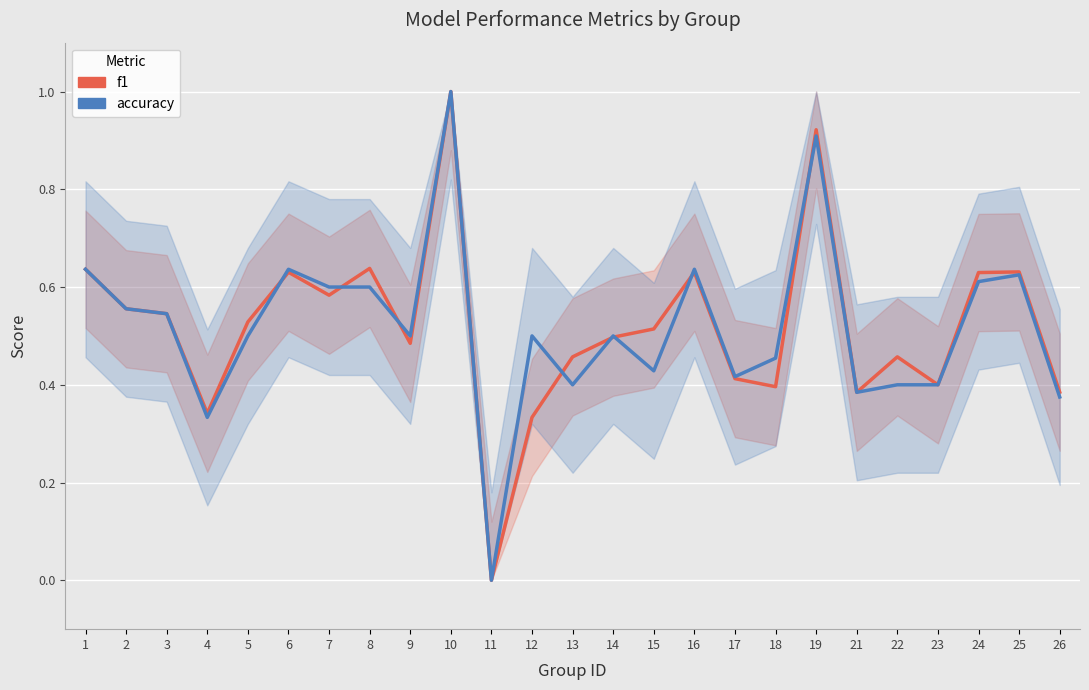

Which series has the widest spread of values?

f1